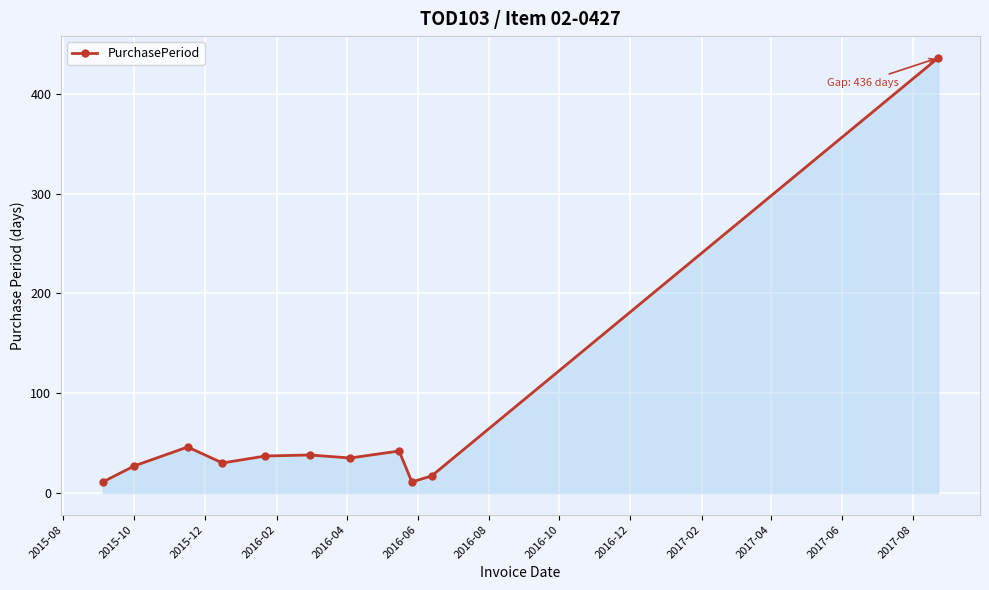

True or false: the data has more than 1 interior local peaks.

True